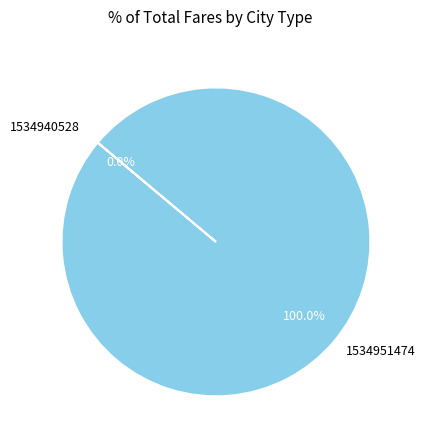

To the nearest percent, what is the difference between the 1534940528 and 1534951474 slice percentages?

100%